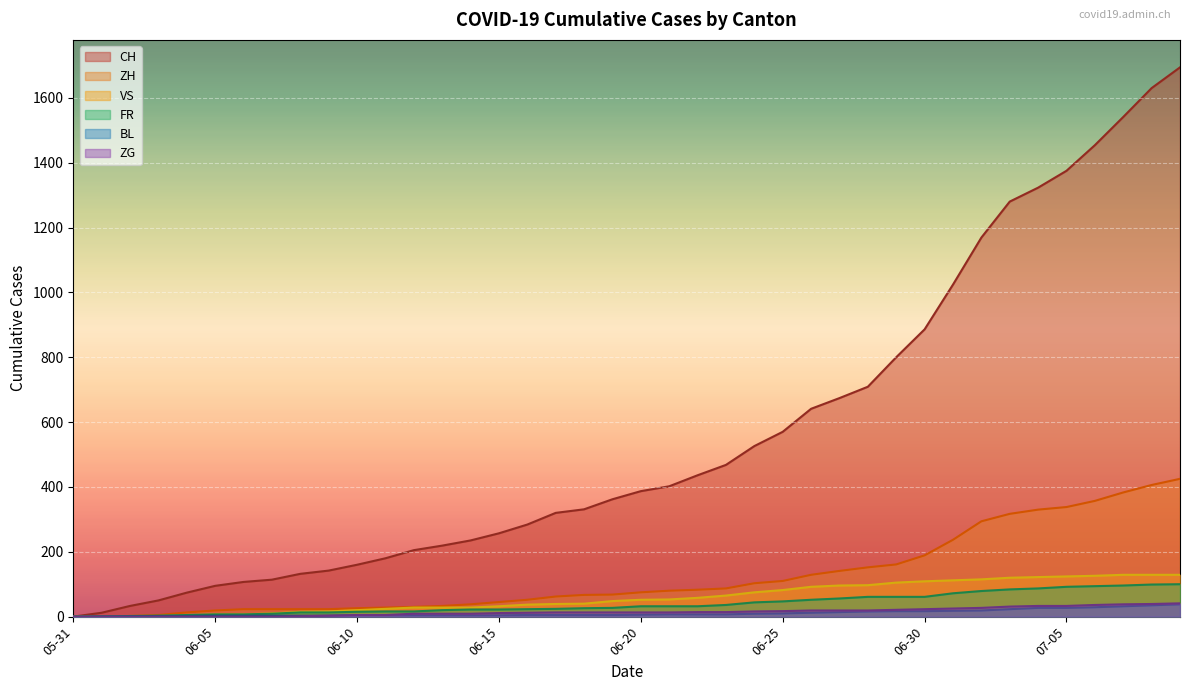

Where does the VS series first go above 52?

2020-06-21